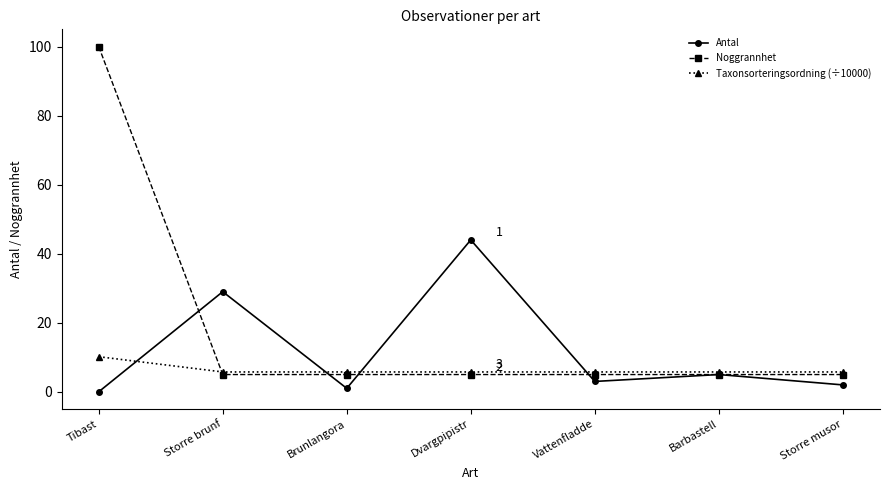

Which category has the highest value across all series?

Tibast